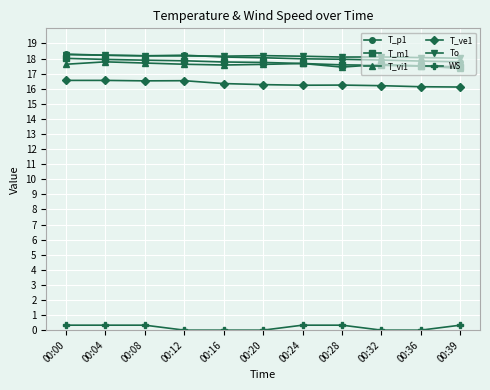

Does the chart have visible grid lines?

Yes